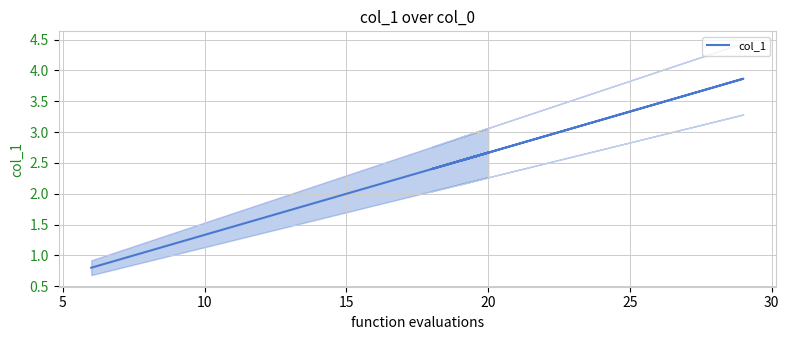

What is the sum of all values?

55.6